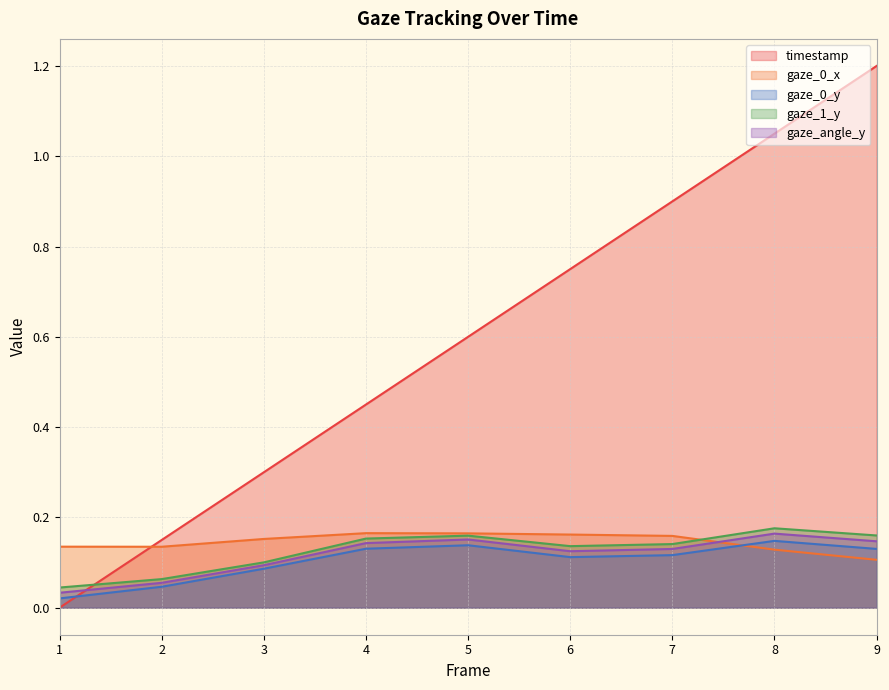

True or false: gaze_1_y and gaze_angle_y cross at least once.

False